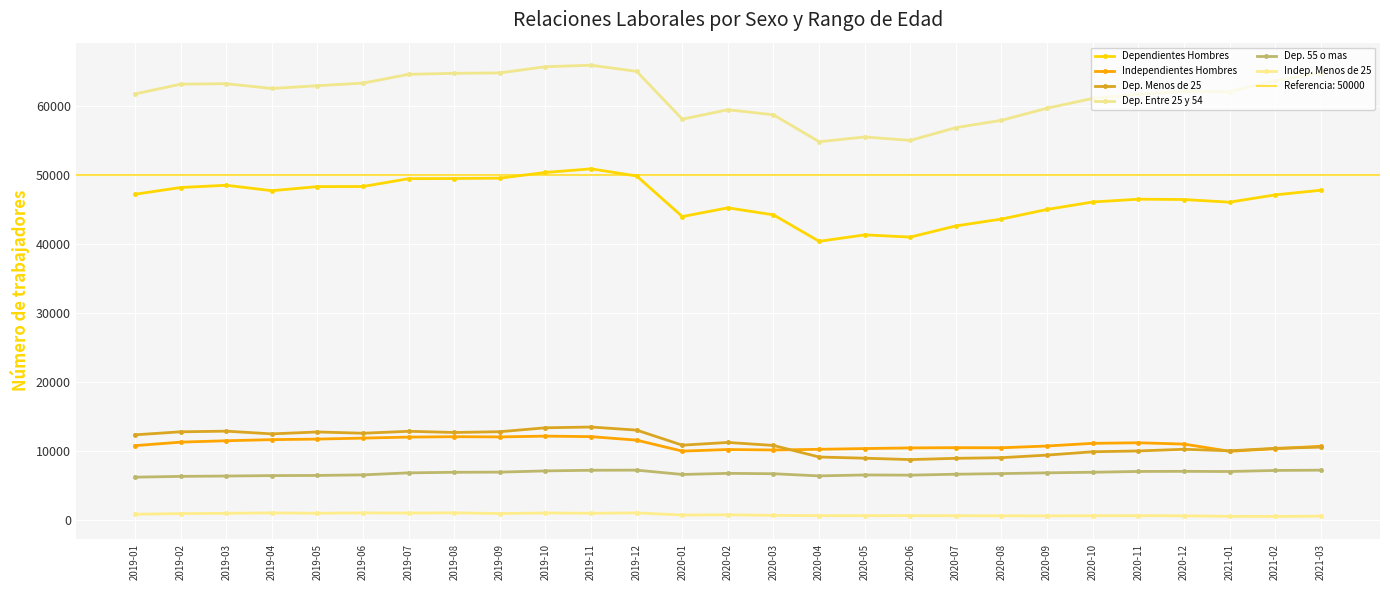

Read the Dep. 55 o mas value at 2019-01.

6153.4